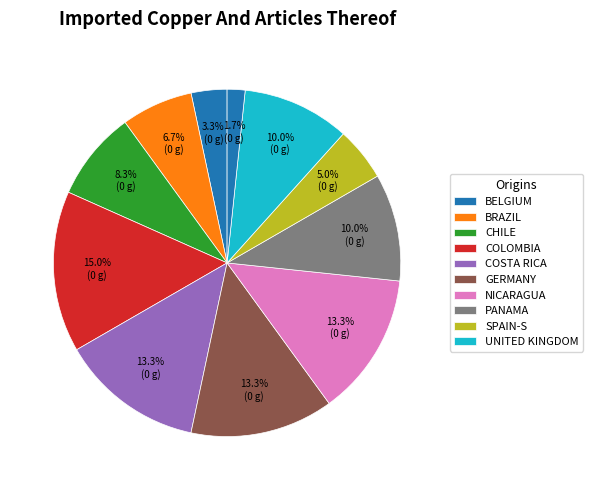

Count the number of slices in the pie.

11